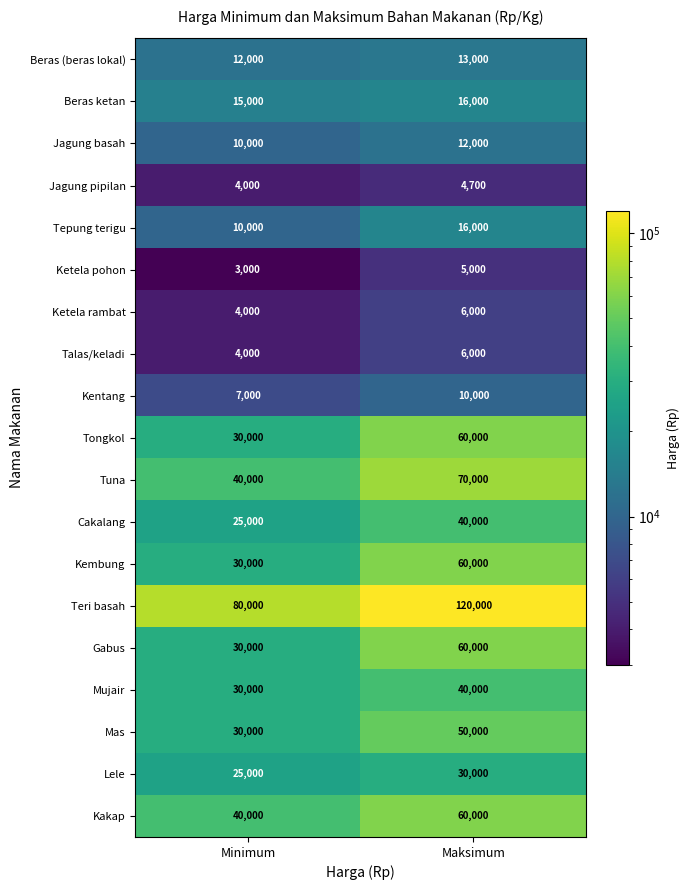

What is the difference between the maximum and minimum values in the Cakalang series?

15000